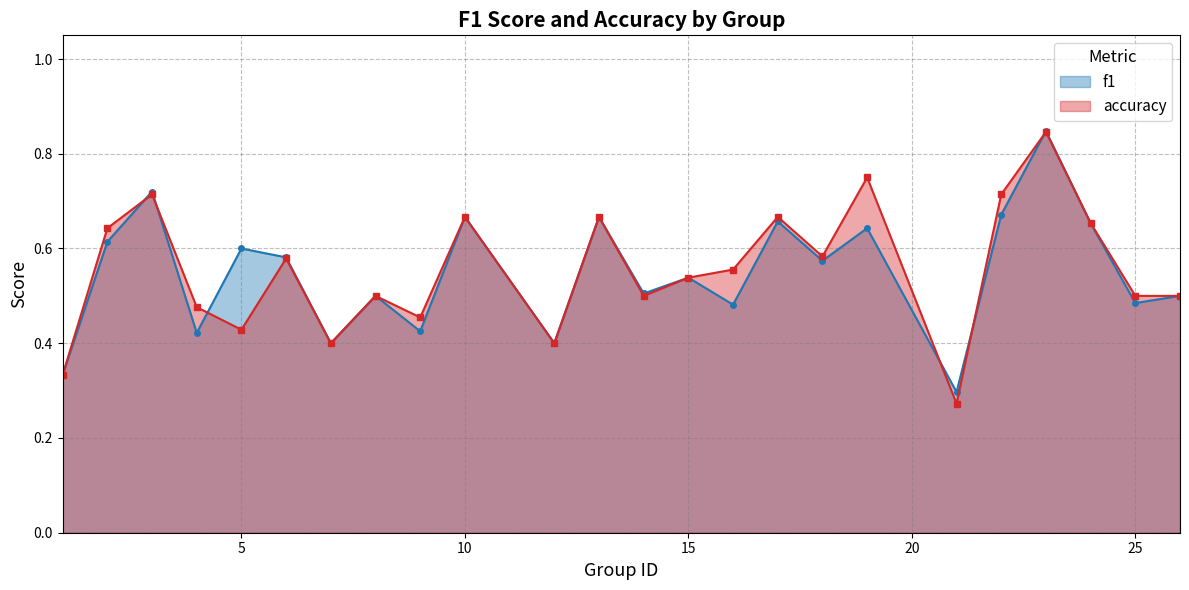

How many lines are shown in the chart?

2